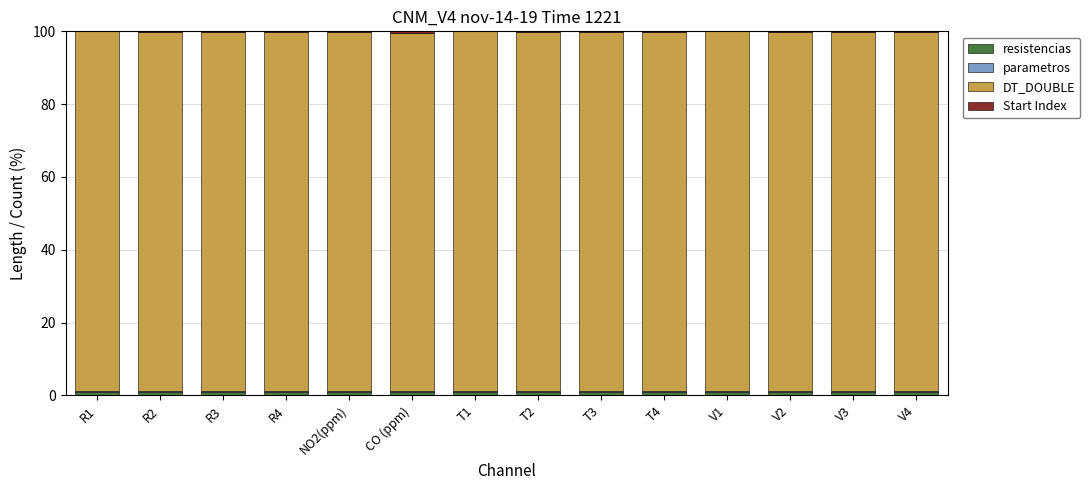

How many distinct data groups are displayed?

4